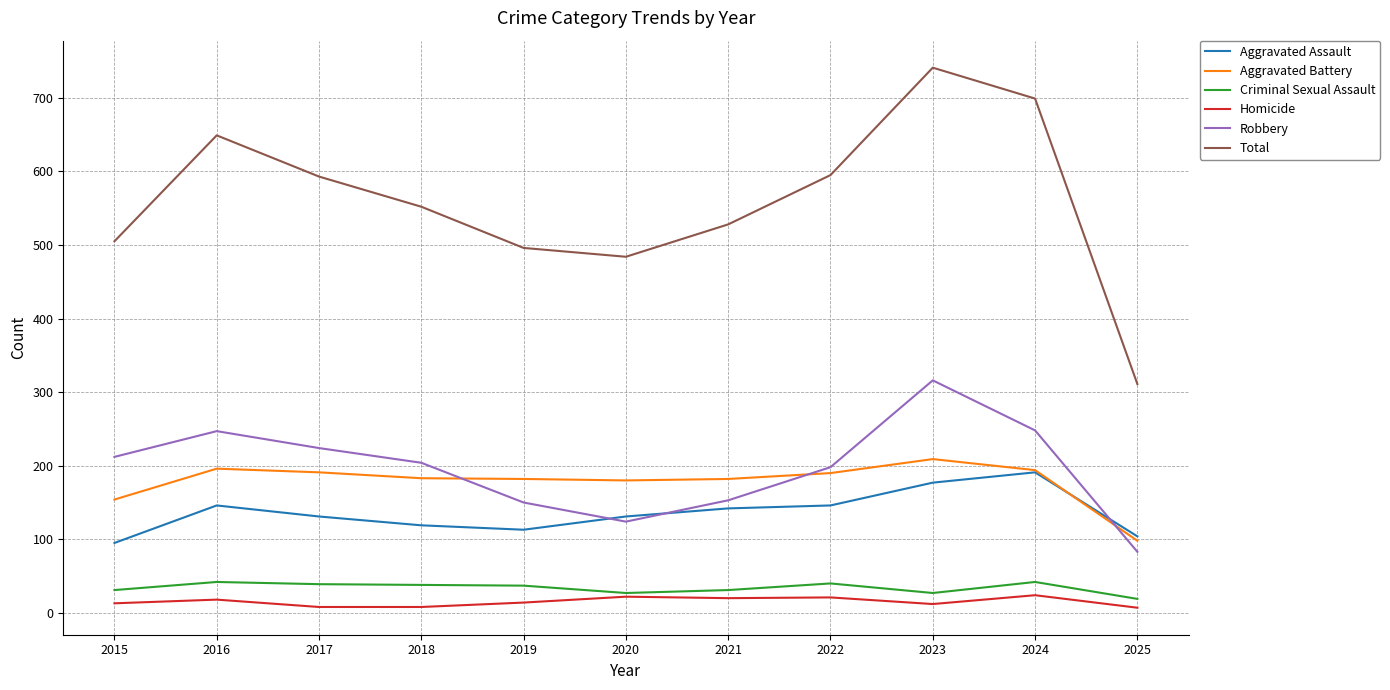

What is the difference between the second highest and minimum values in the Criminal Sexual Assault series?

23